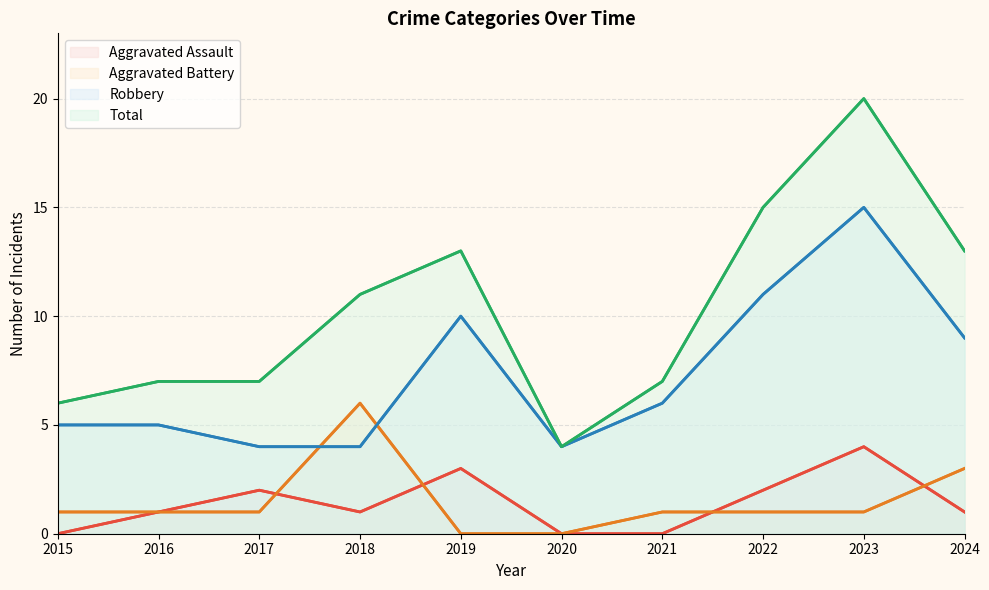

Which series has the widest spread of values?

Total